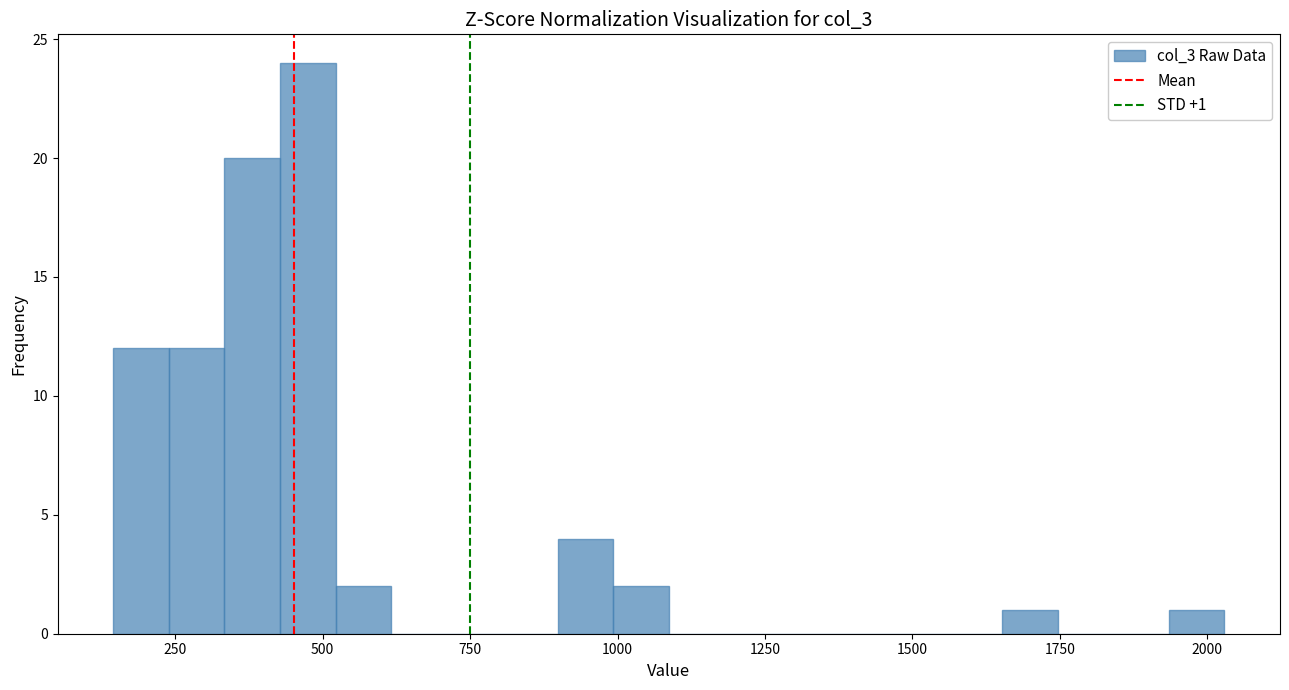

Around what value on the x-axis is the tallest bar? Give the approximate position of its centre, as read against the axis.

450